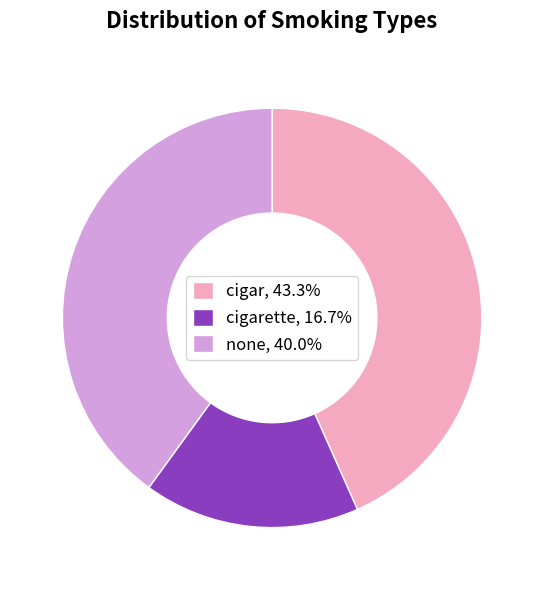

What is the ratio of the value at none, 40.0% to the value at cigar, 43.3%?

0.9